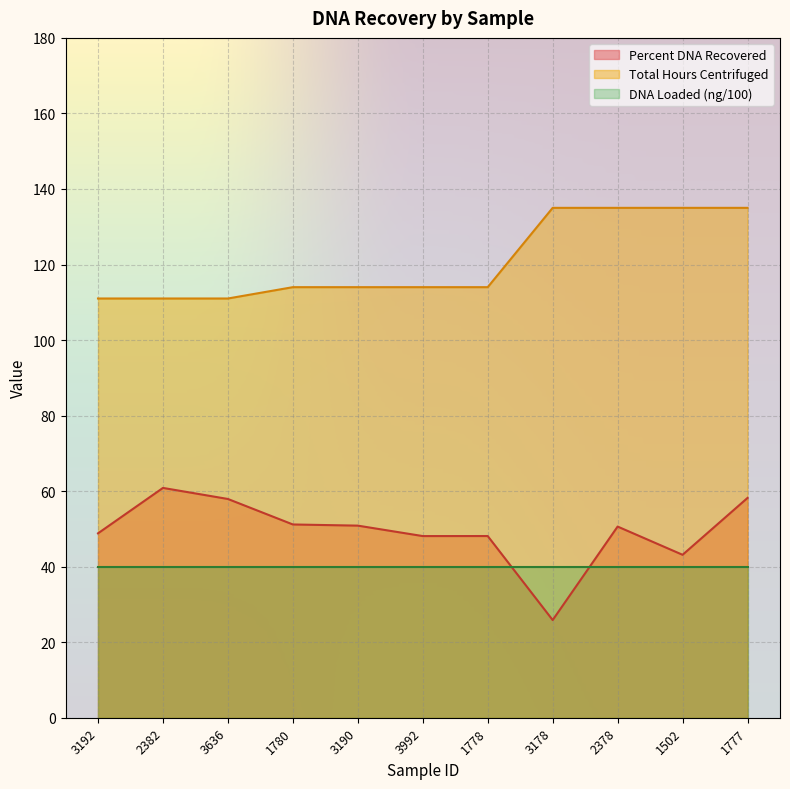

Which series changed the most between 3192 and 2382?

Percent DNA Recovered